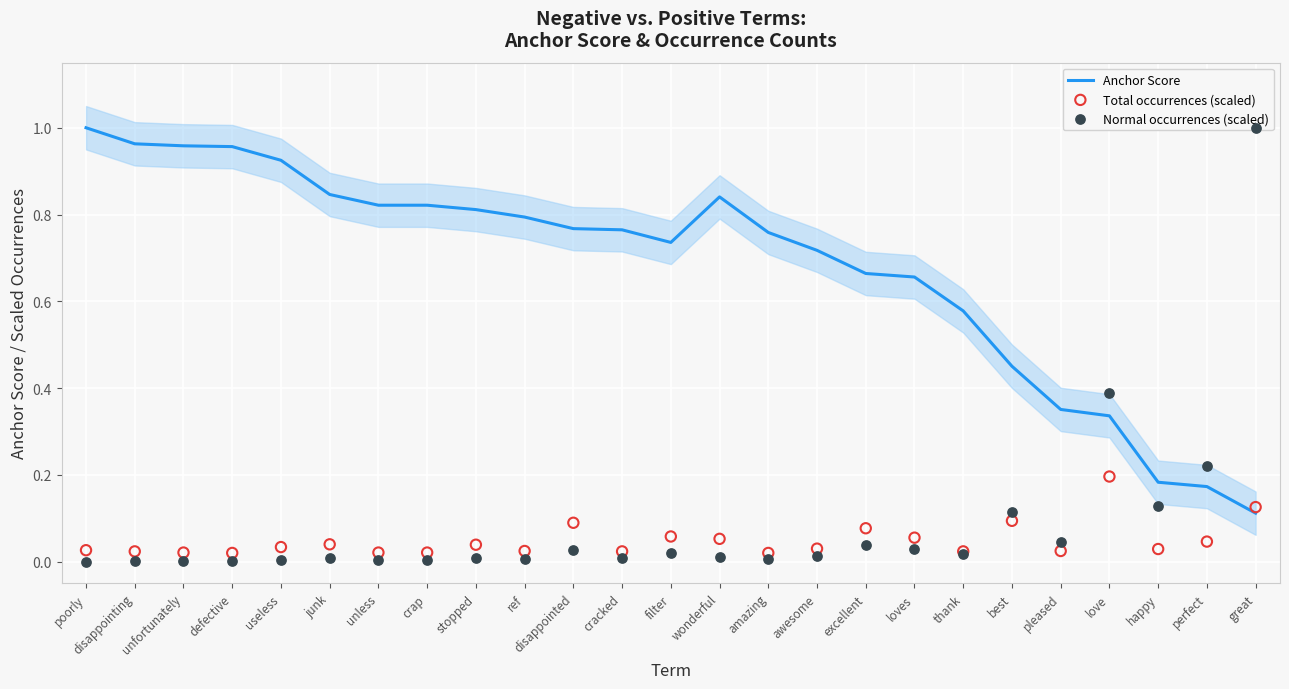

Which series reaches the maximum Y coordinate?

Anchor Score